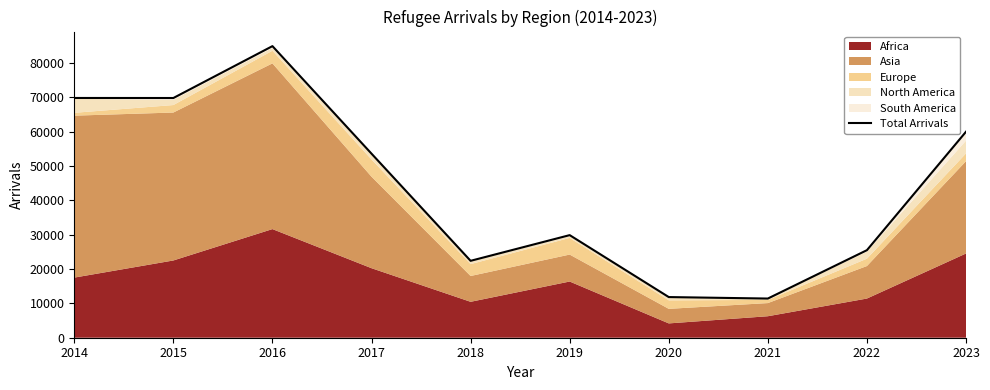

What is the value of the 7th point from the left?

11840